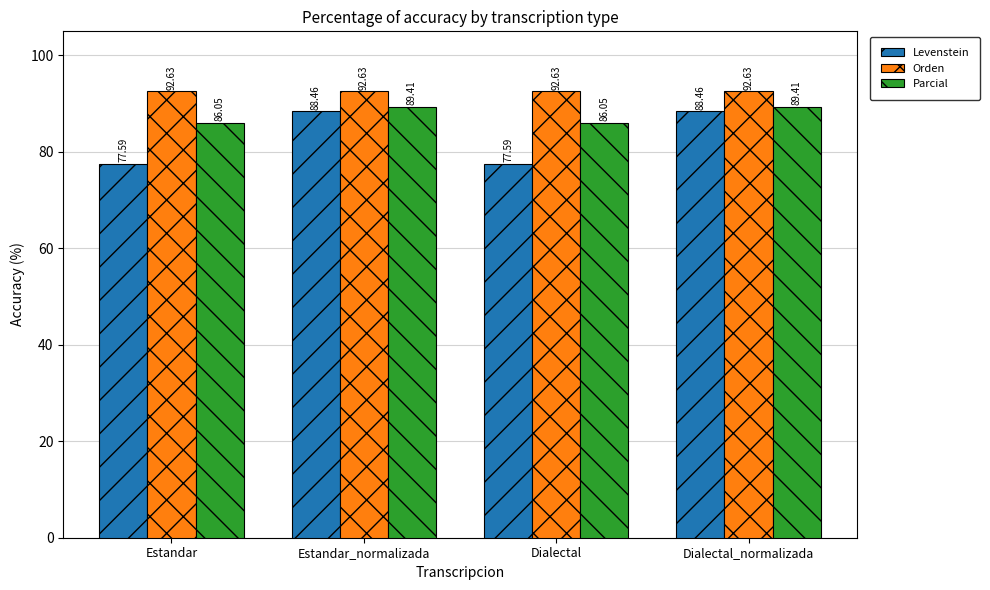

At how many categories does at least one series exceed 79?

4